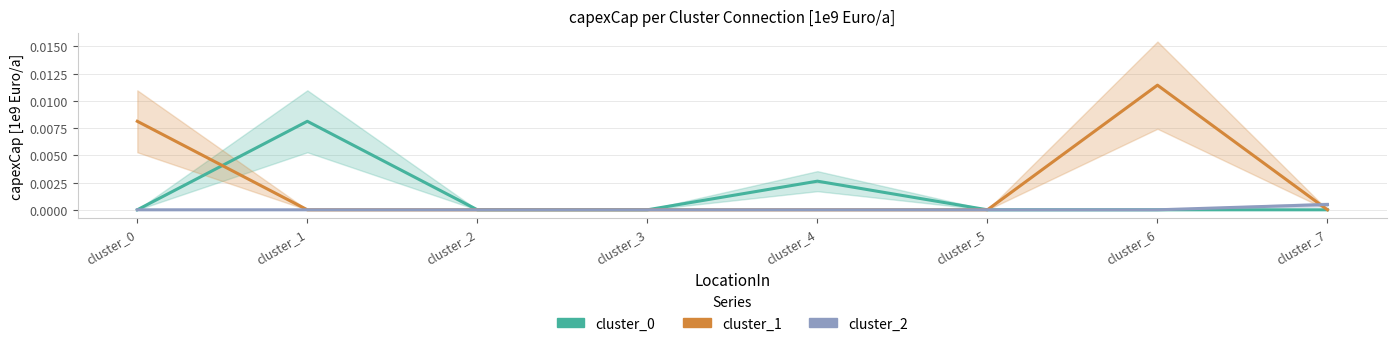

Where is cluster_2 nearest to the value 0?

cluster_0